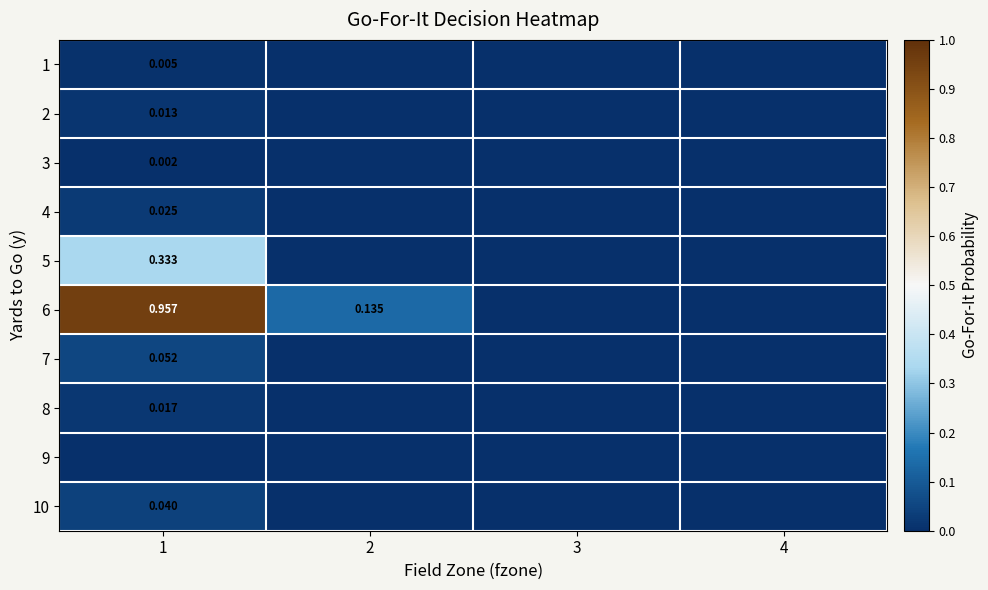

At which label is 2 closest to 0?

2